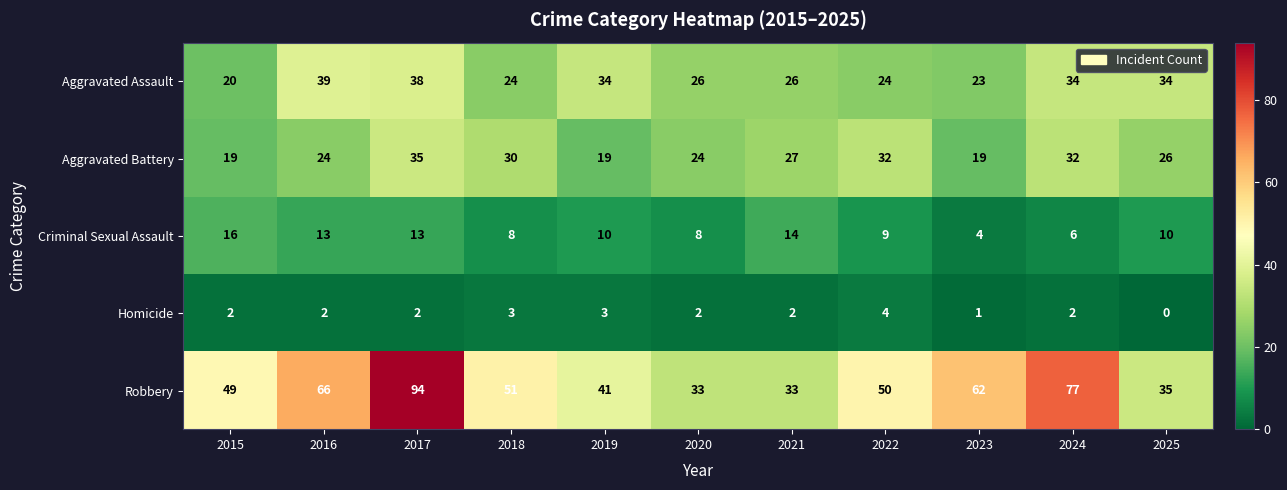

Which series has the widest spread of values?

Robbery